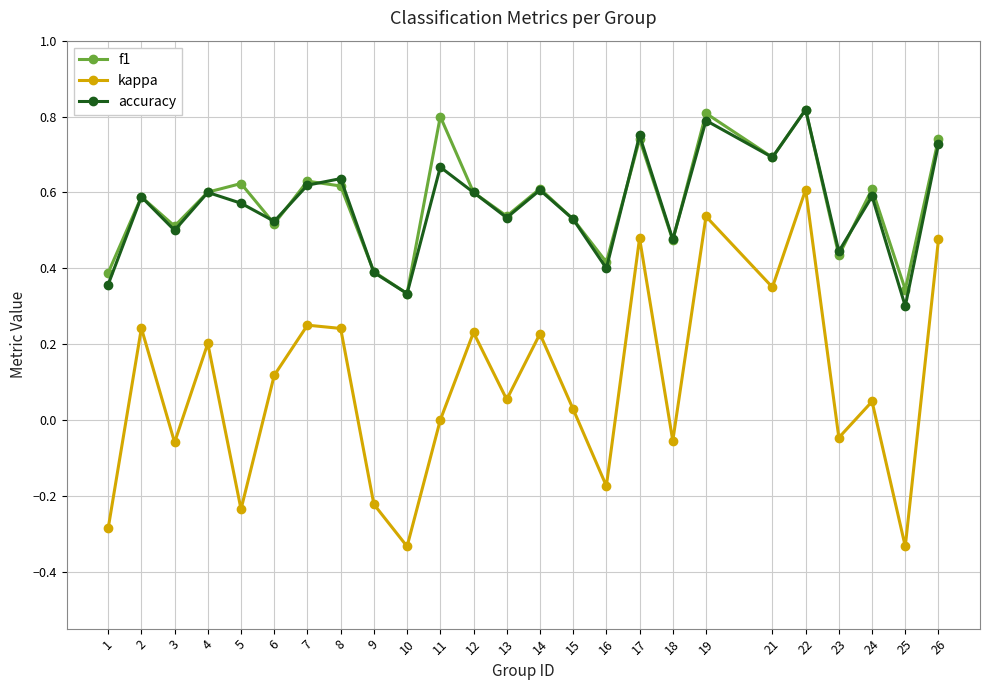

What is the difference between the second highest and minimum values in the kappa series?

0.9